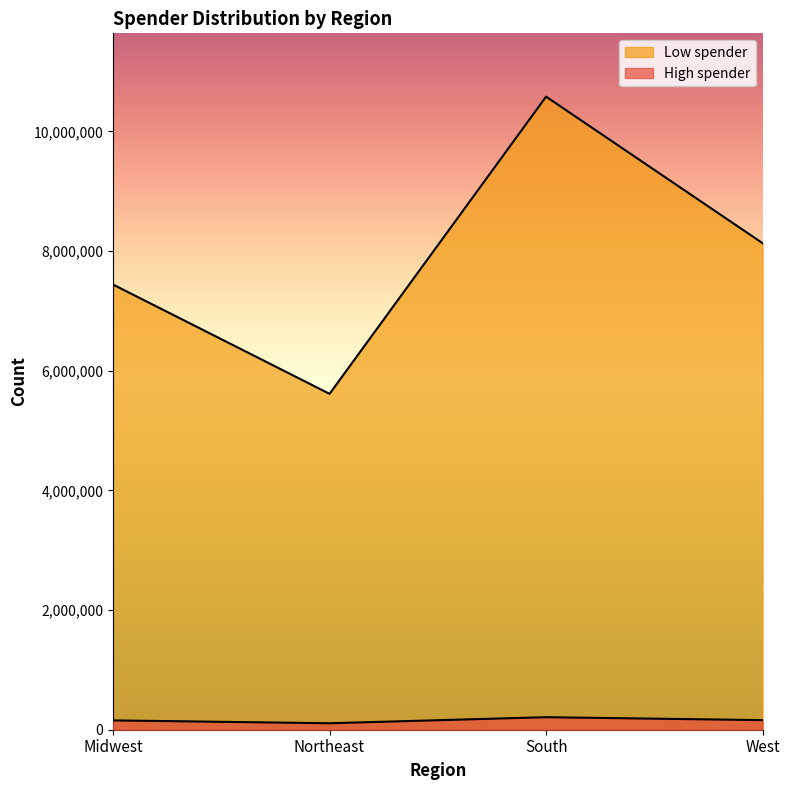

Reading right to left, list all the values displayed in this chart.

High spender: West=160354	South=209691	Northeast=108225	Midwest=155975
Low spender: West=8132559	South=10582194	Northeast=5614511	Midwest=7441350